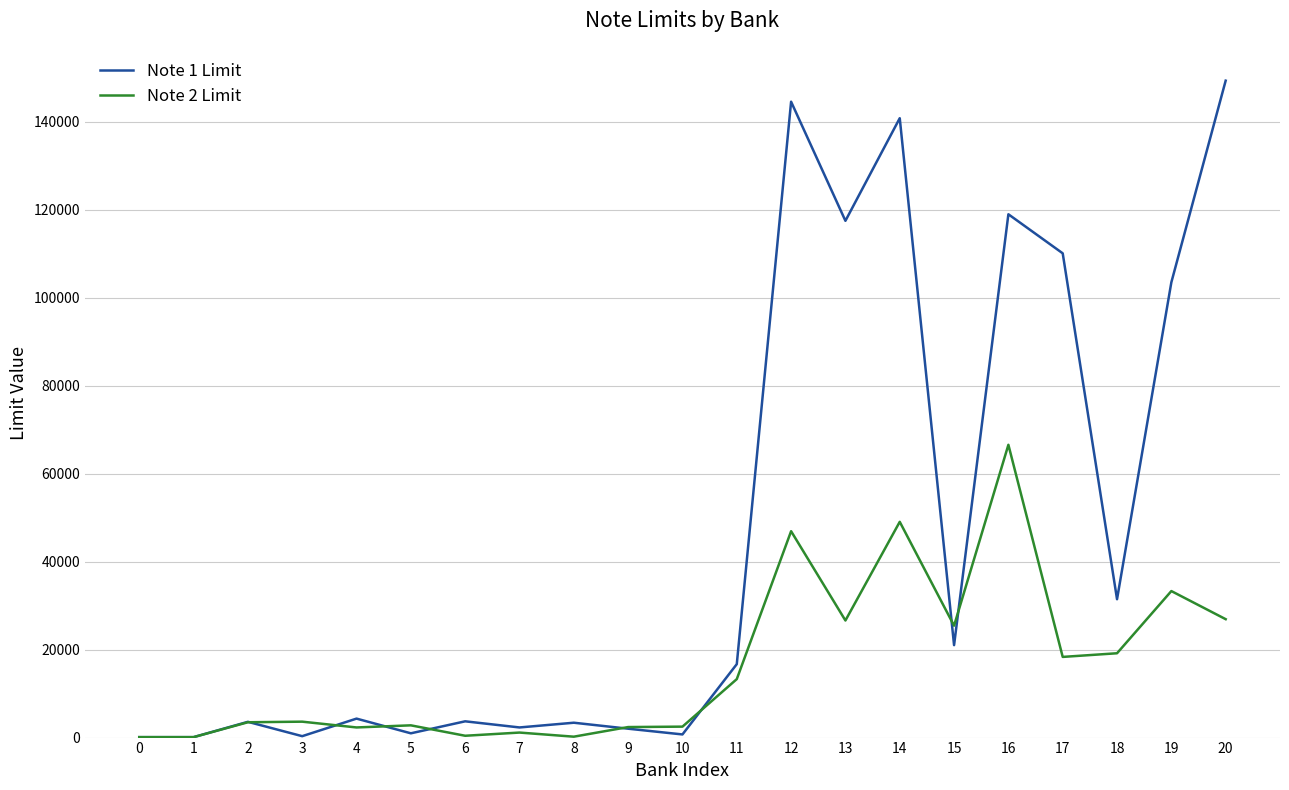

At which category does Note 1 Limit reach its first local peak?

2